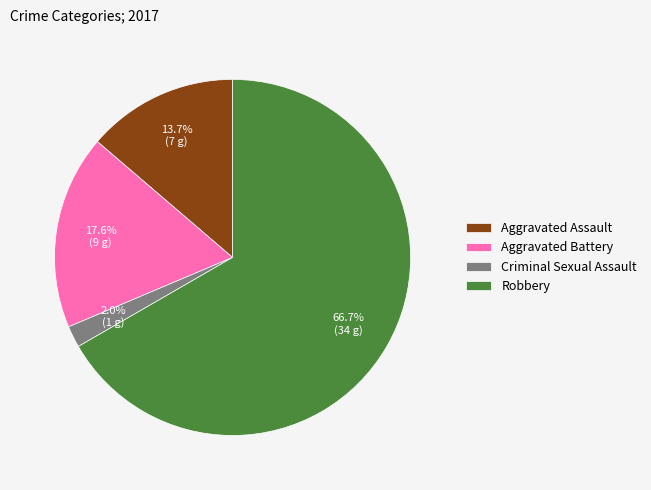

Rank the categories by value from highest to lowest.

Robbery, Aggravated Battery, Aggravated Assault, Criminal Sexual Assault